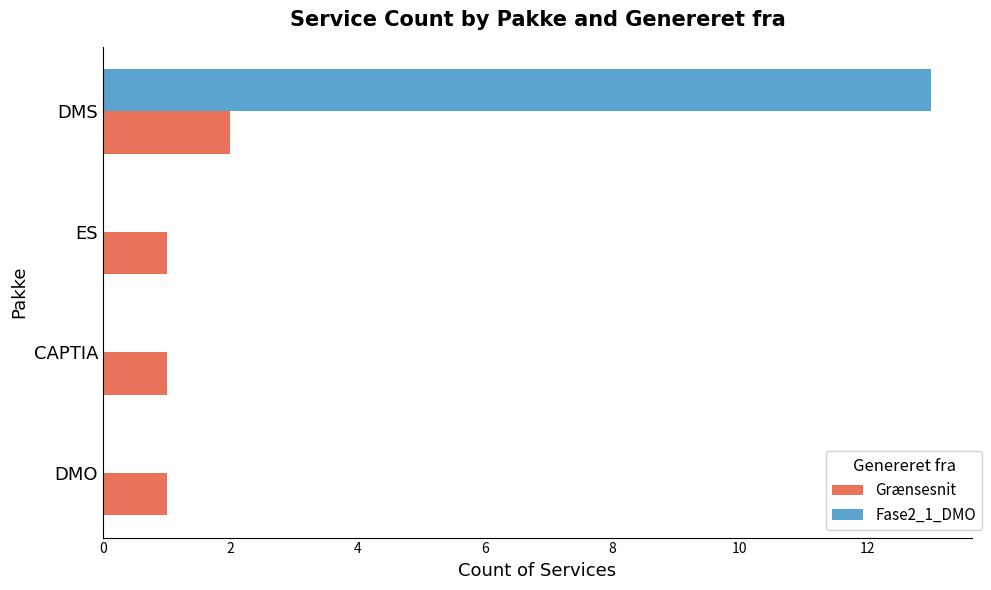

Is it true that Fase2_1_DMO equals 0 at DMO?

True